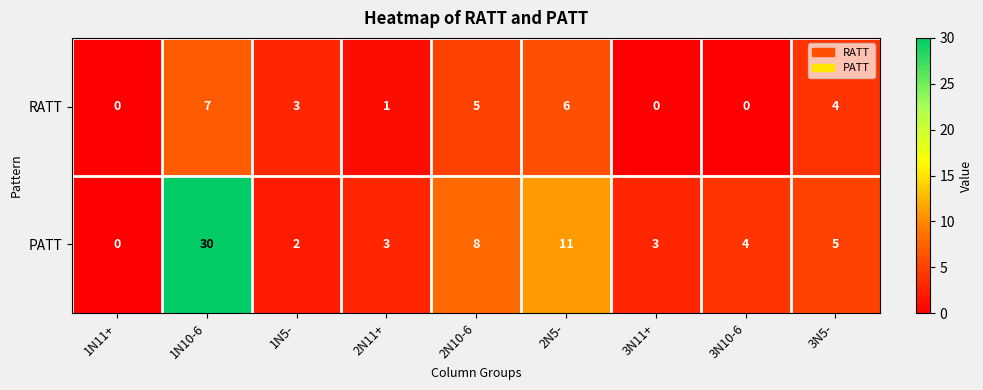

At which label does PATT reach its peak?

1N10-6